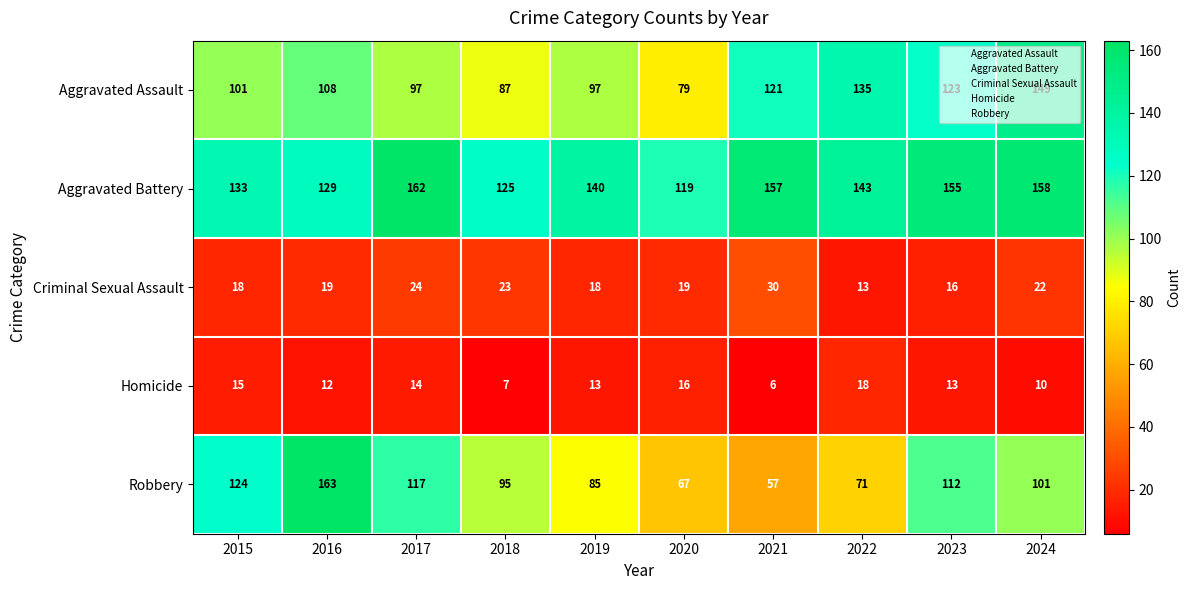

Which series changed the most between 2021 and 2024?

Robbery